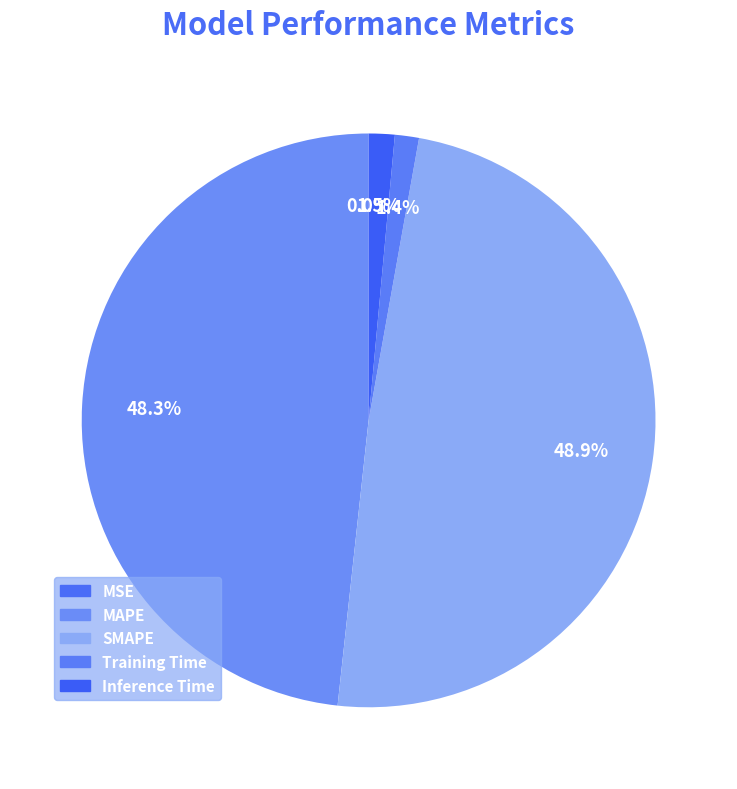

To the nearest percent, what is the average slice percentage?

20%